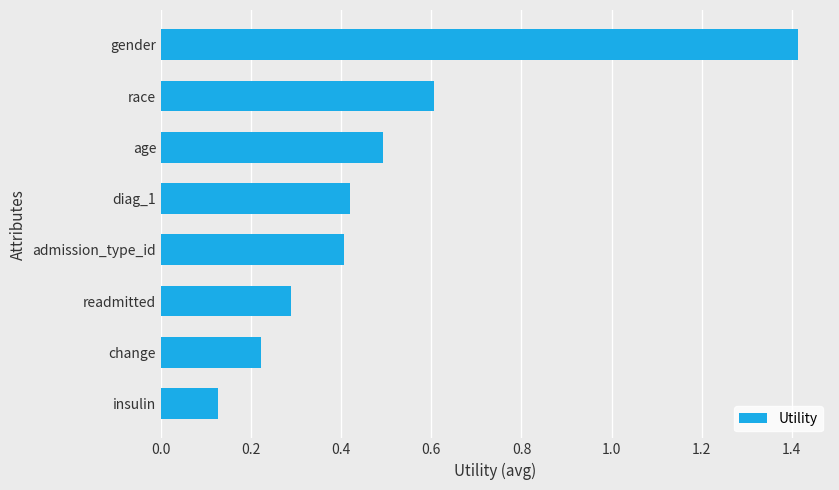

What position from the bottom is diag_1?

5